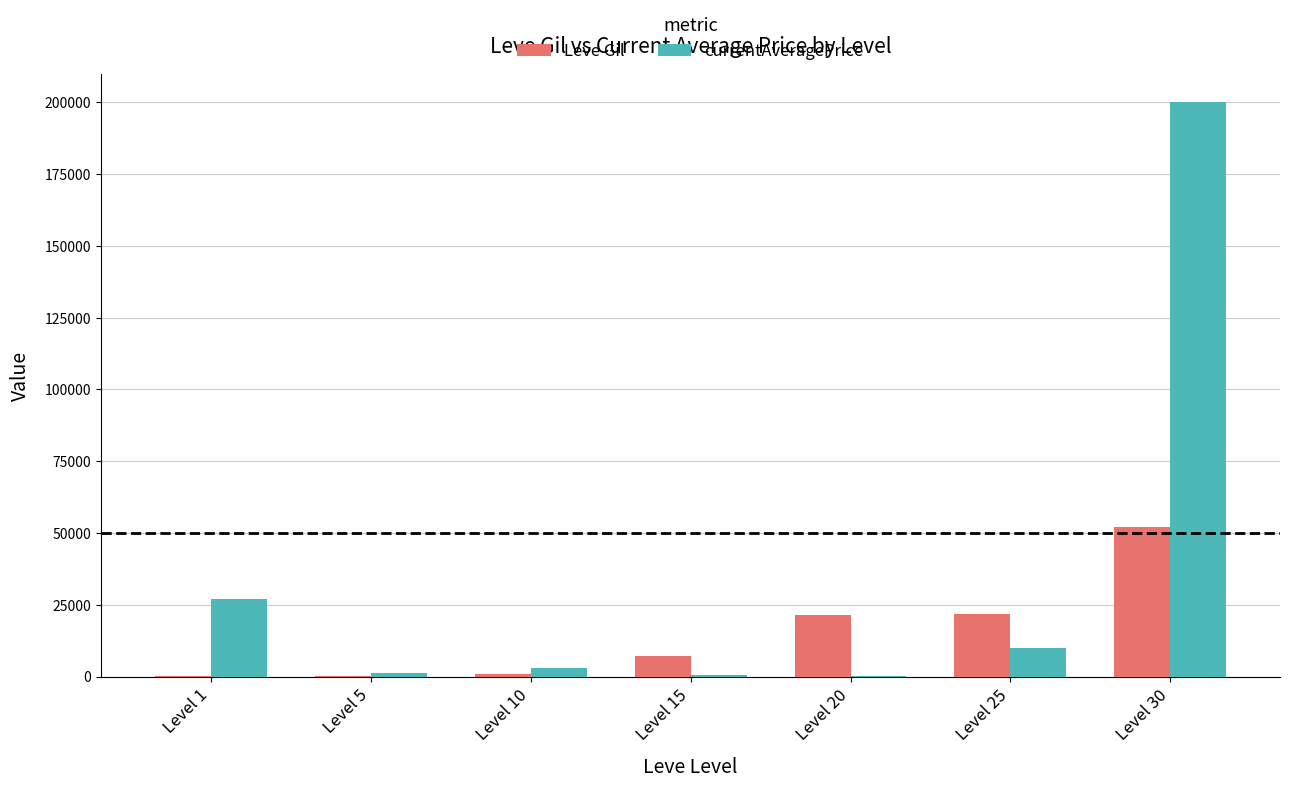

Which series changed the most between Level 1 and Level 10?

currentAveragePrice